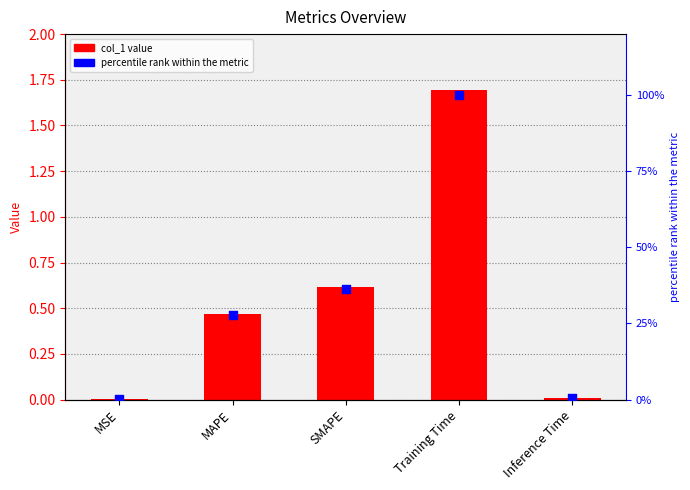

At which category is the sum across all series the highest?

Training Time